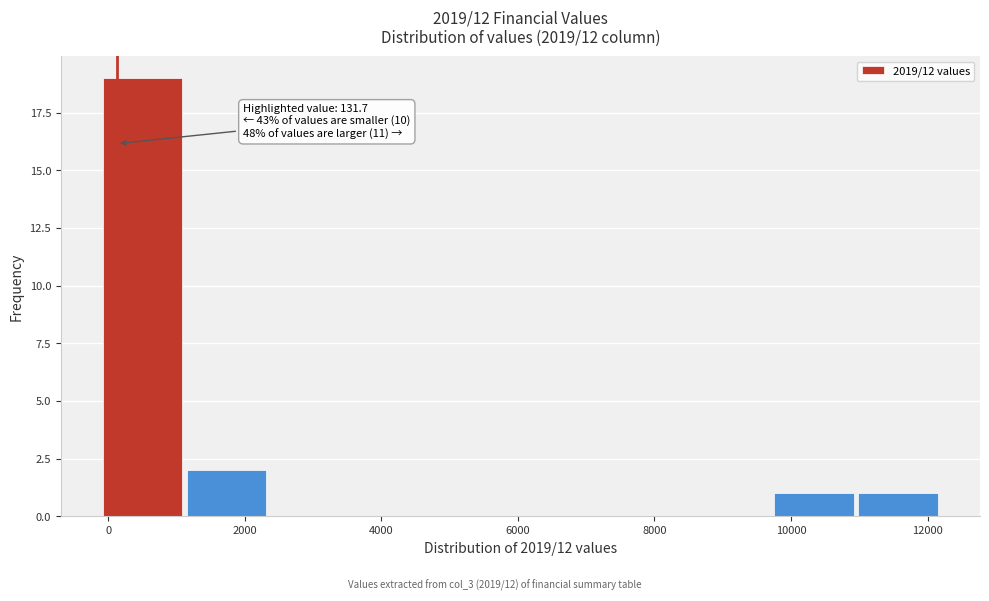

Which range on the x-axis has the tallest bar?

0 to 1200